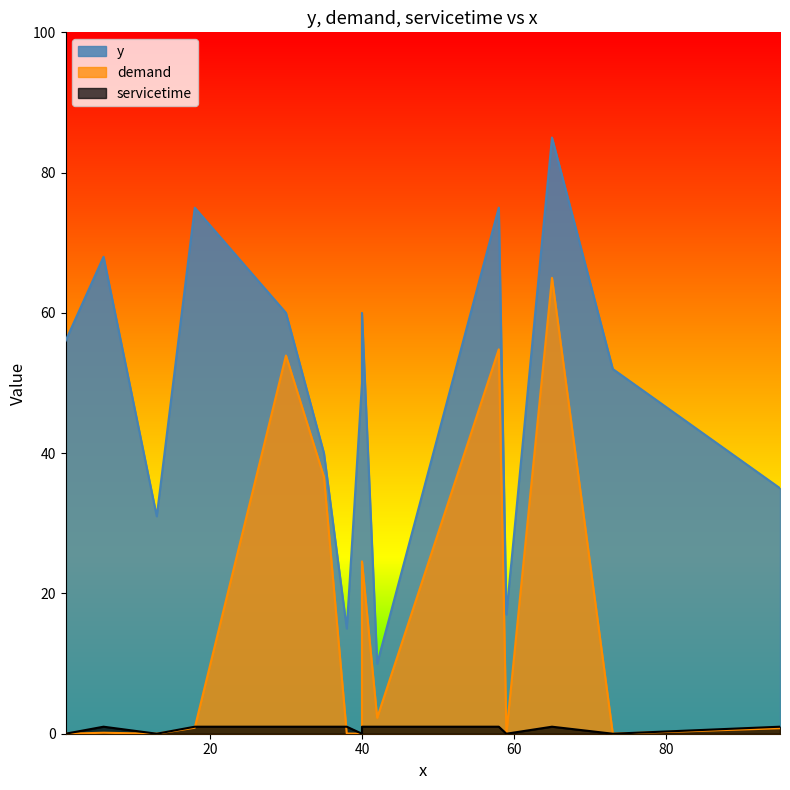

At which label is servicetime closest to 0?

40